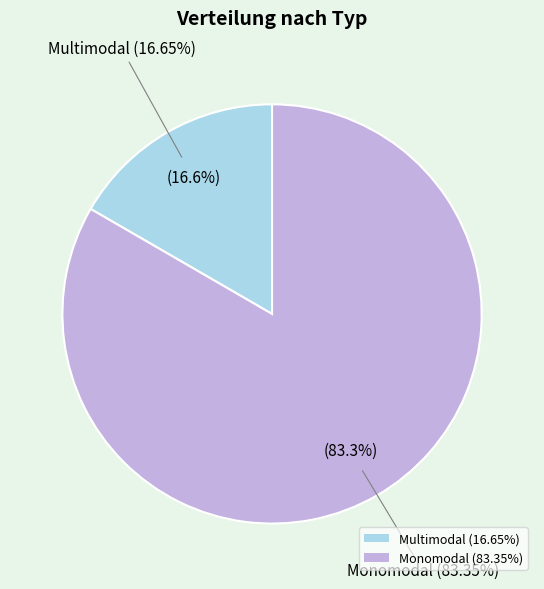

Count the number of slices in the pie.

2